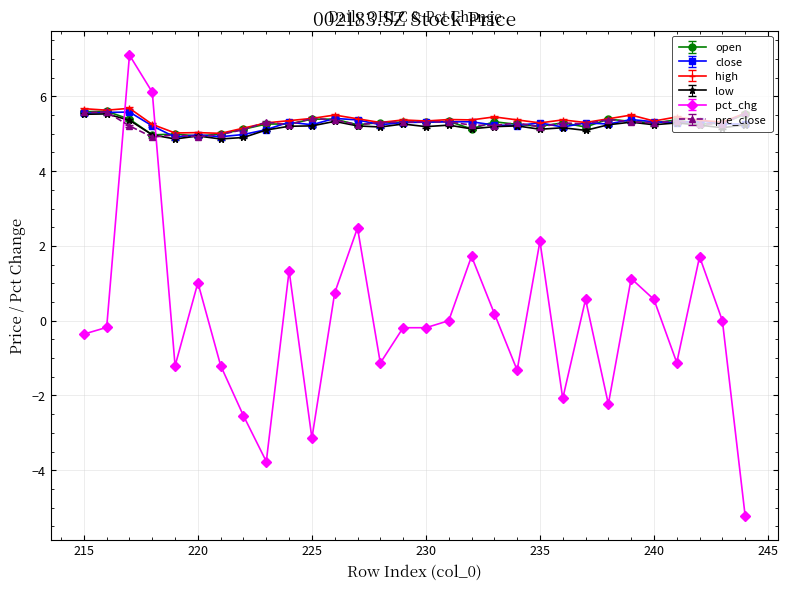

Where do pct_chg and open first cross each other?

219 and 218